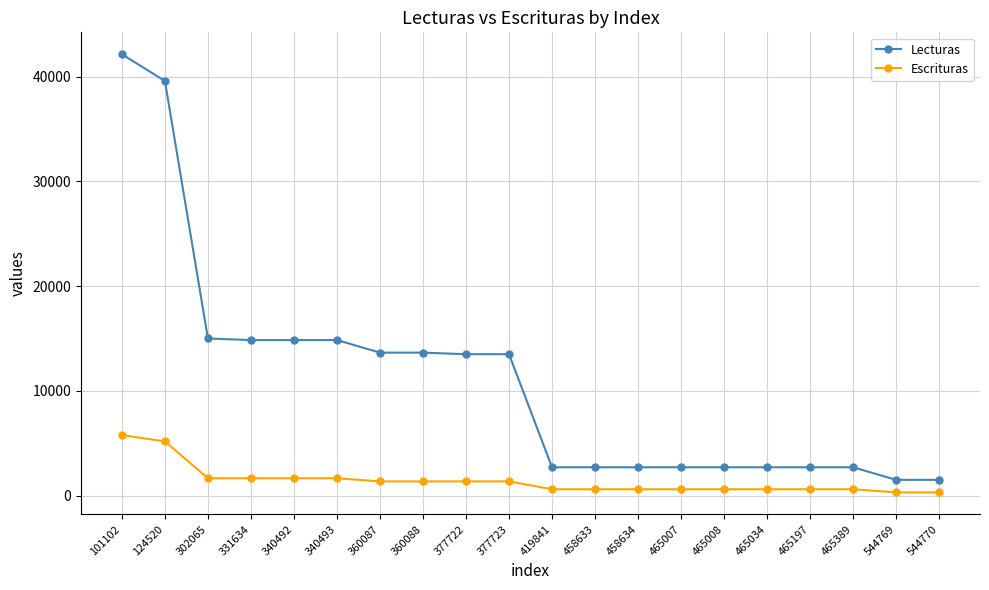

At 340493, list the series in order from largest to smallest.

Lecturas, Escrituras